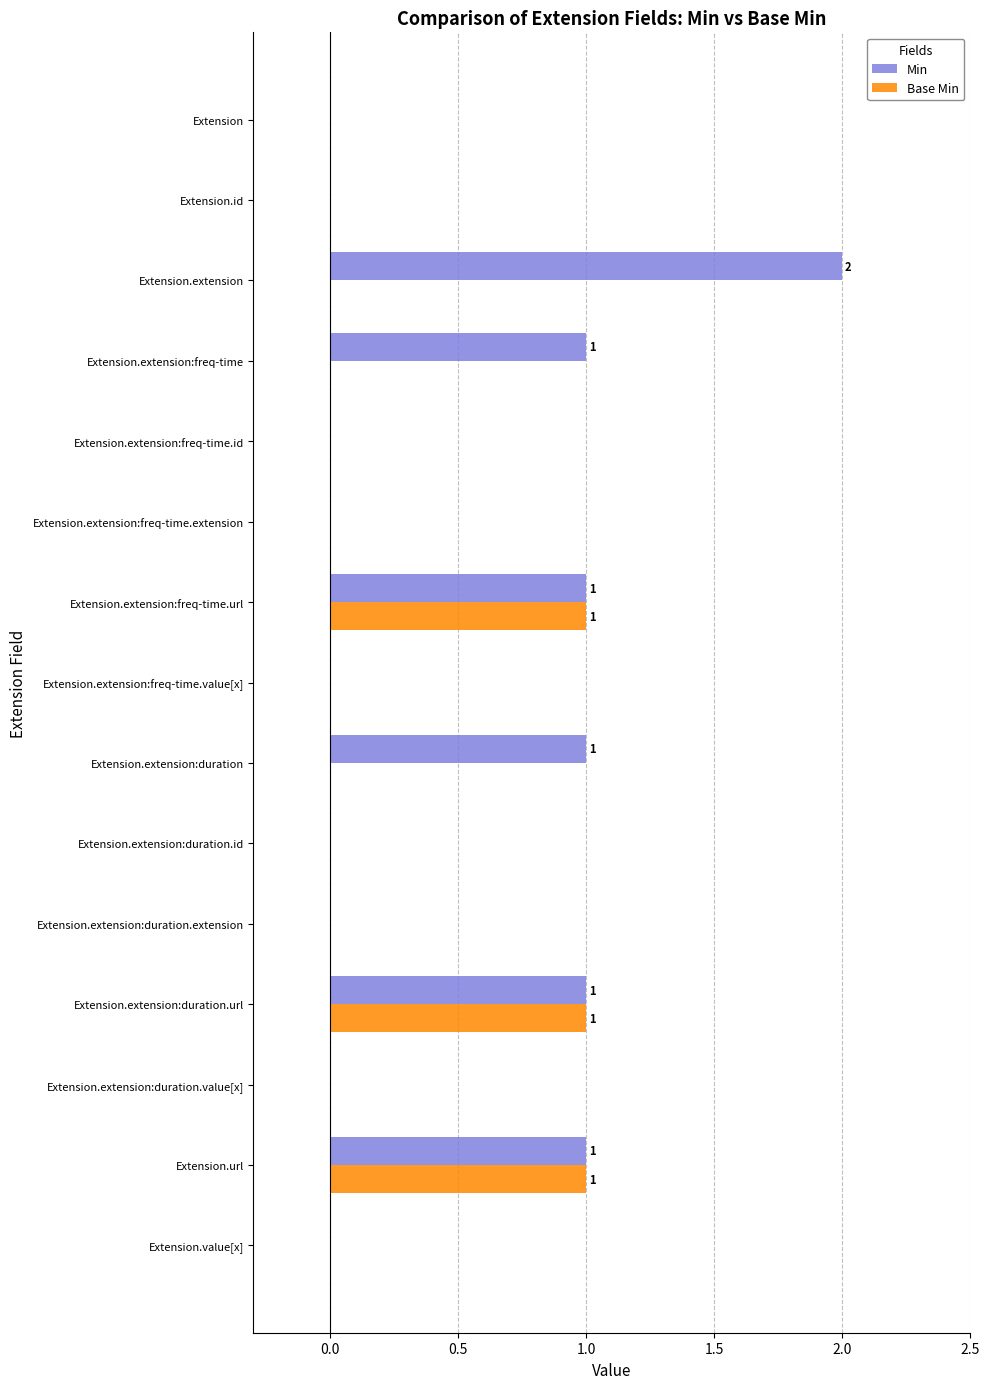

How many data points does each series have?

15